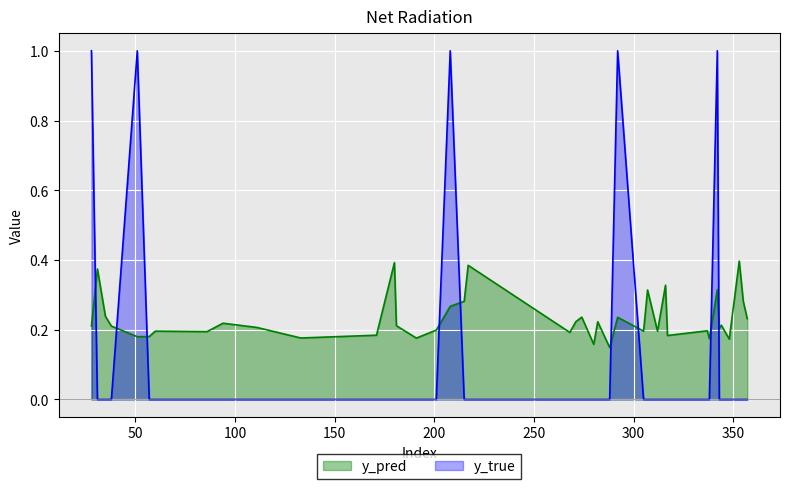

In y_true, how many points are higher than both neighbors (excluding endpoints)?

4